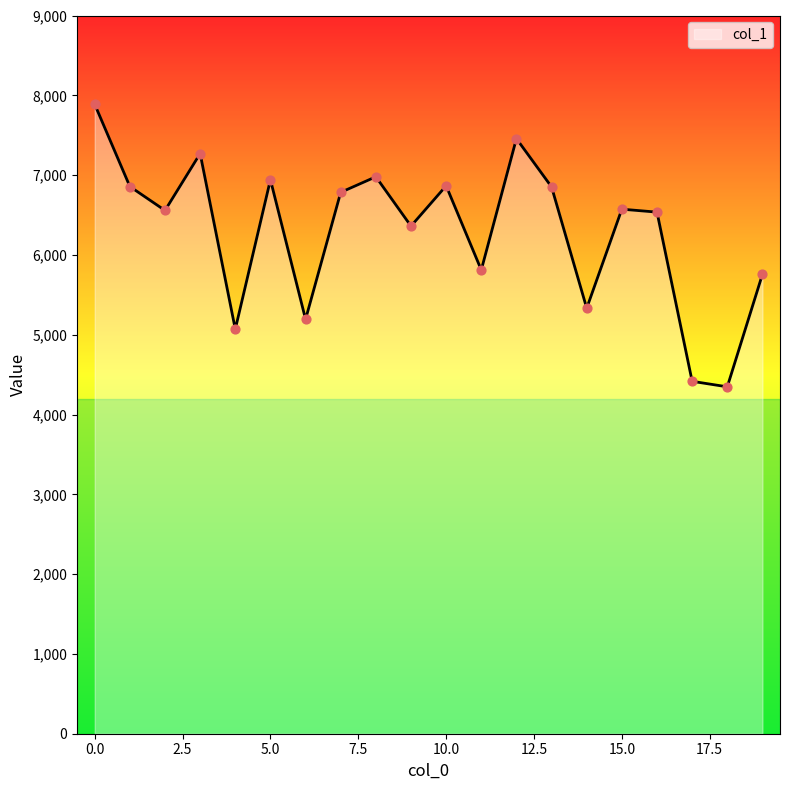

What is the difference between the maximum and minimum values?

3540